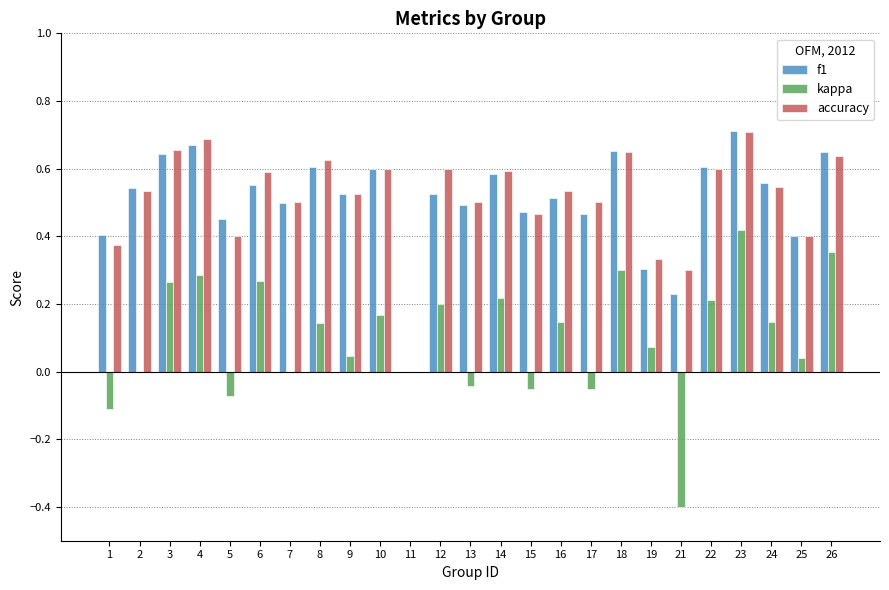

The value of kappa at 17 is -0.1. True or false?

True